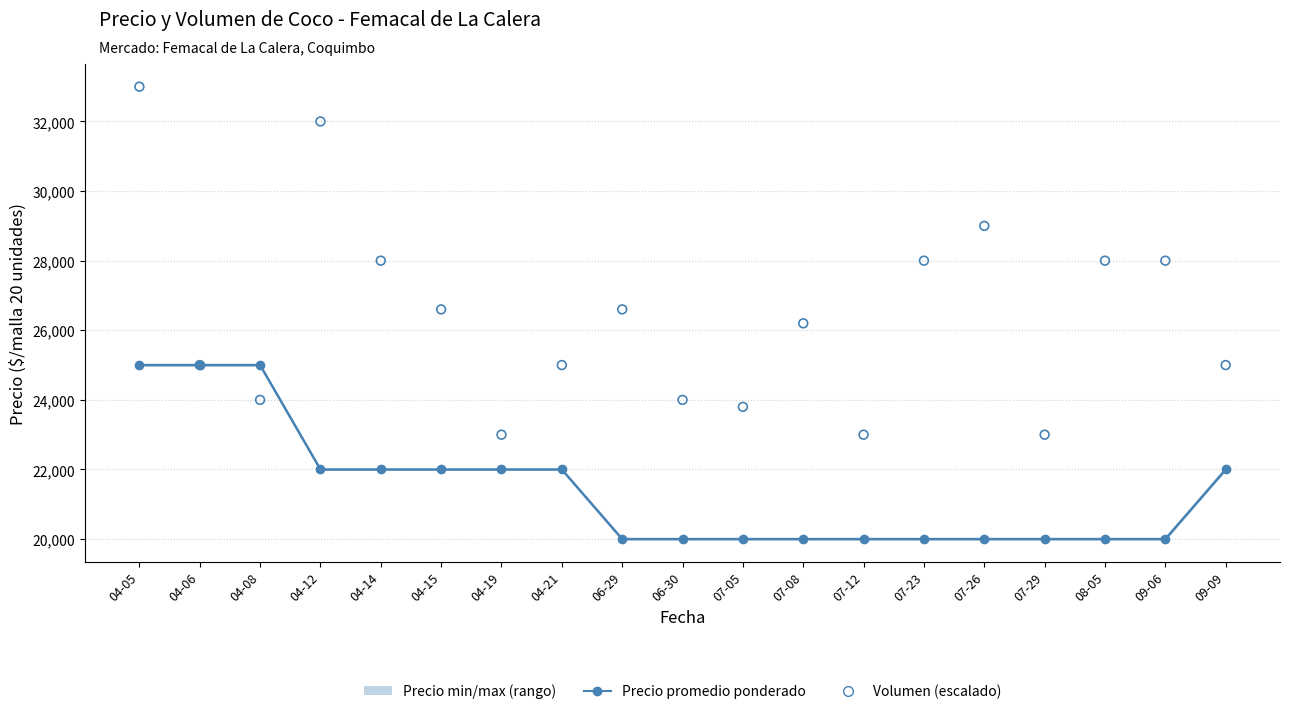

At how many categories does at least one series exceed 22877?

19